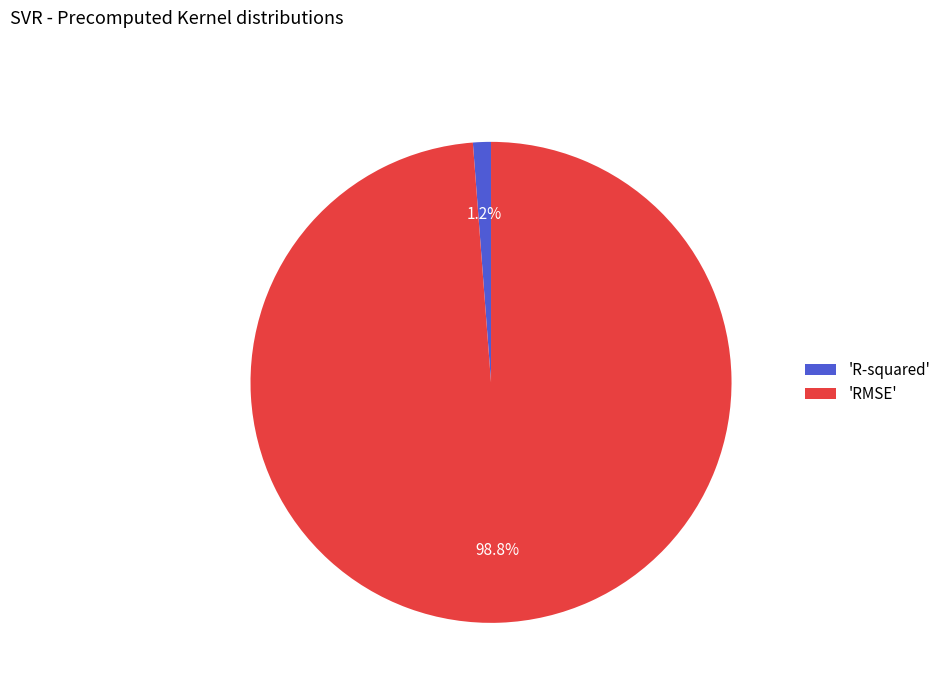

How many slices are in this pie chart?

2